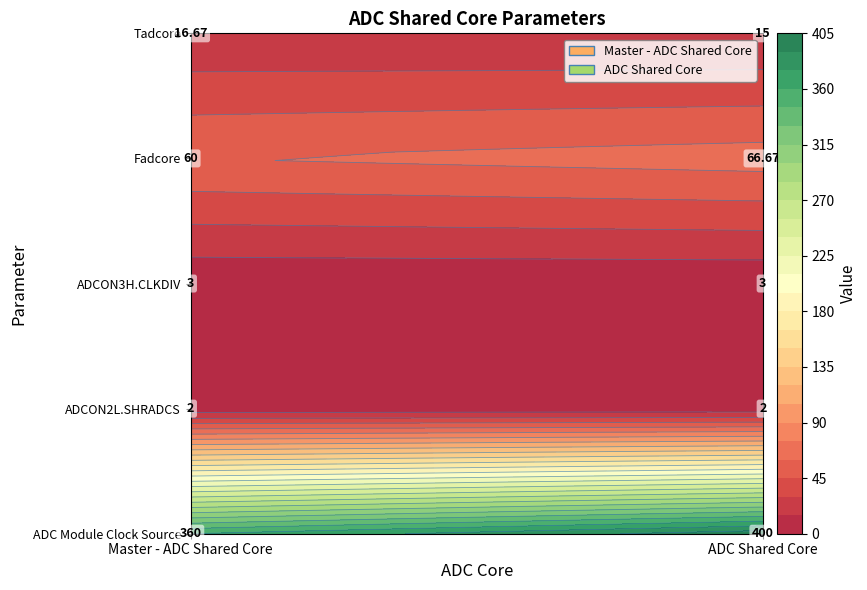

What is the total value across all series at ADC Shared Core?

486.7